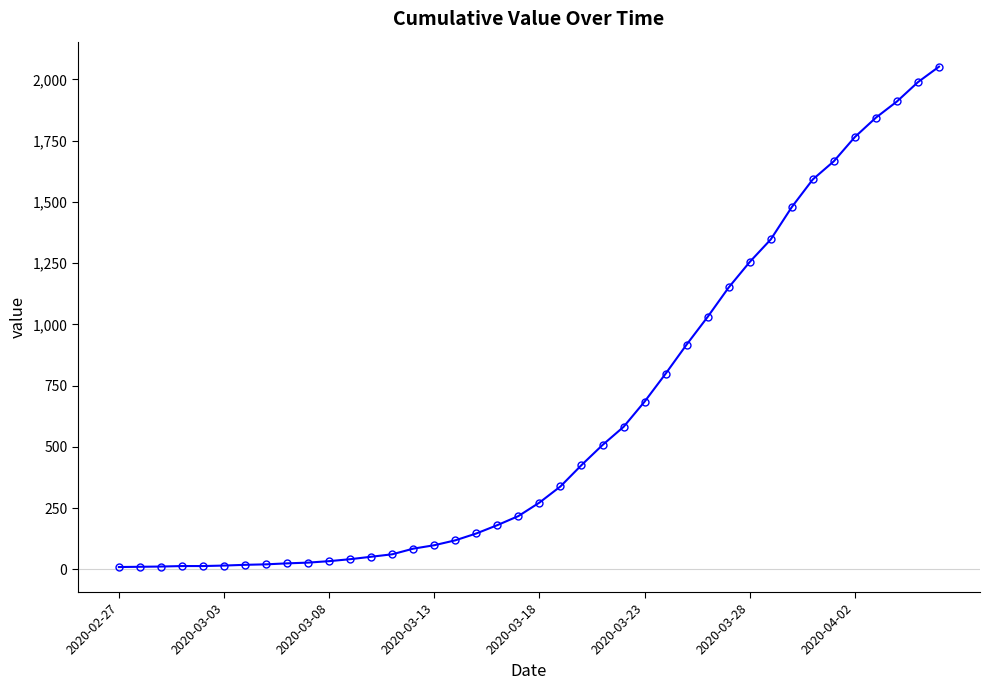

What is the greatest value displayed?

2052